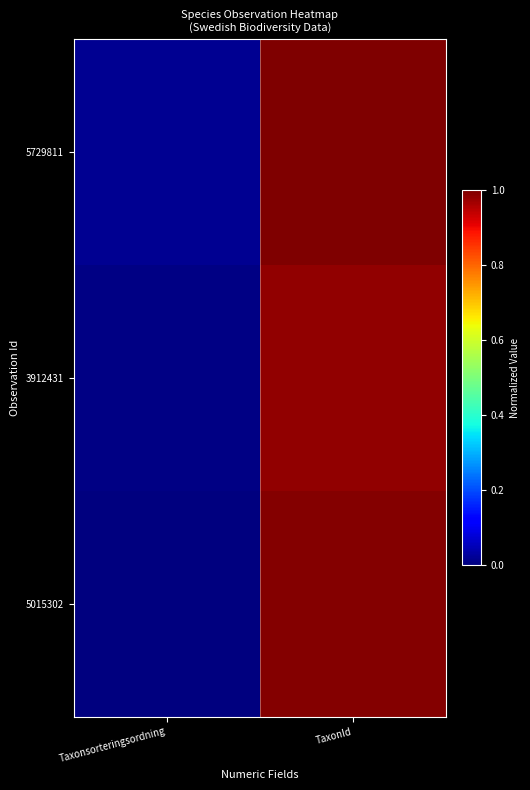

Reading left to right, transcribe all the data shown in this chart.

5729811: Taxonsorteringsordning=0.0	TaxonId=1.0
3912431: Taxonsorteringsordning=0.0	TaxonId=1.0
5015302: Taxonsorteringsordning=0.0	TaxonId=1.0